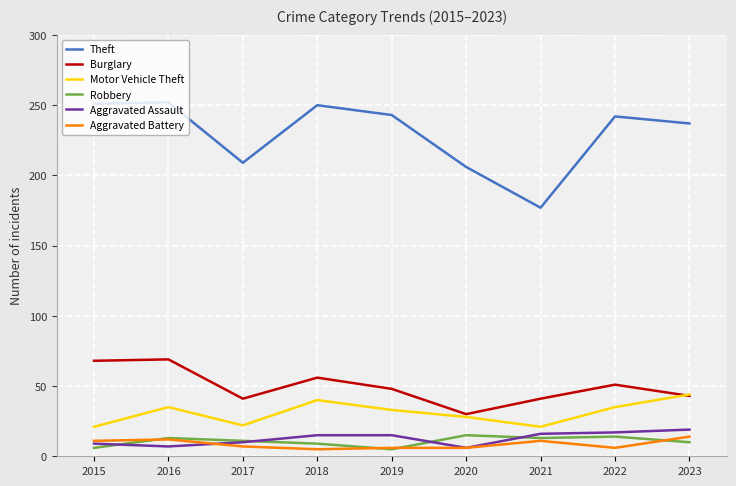

In Robbery, how many points are higher than both neighbors (excluding endpoints)?

3